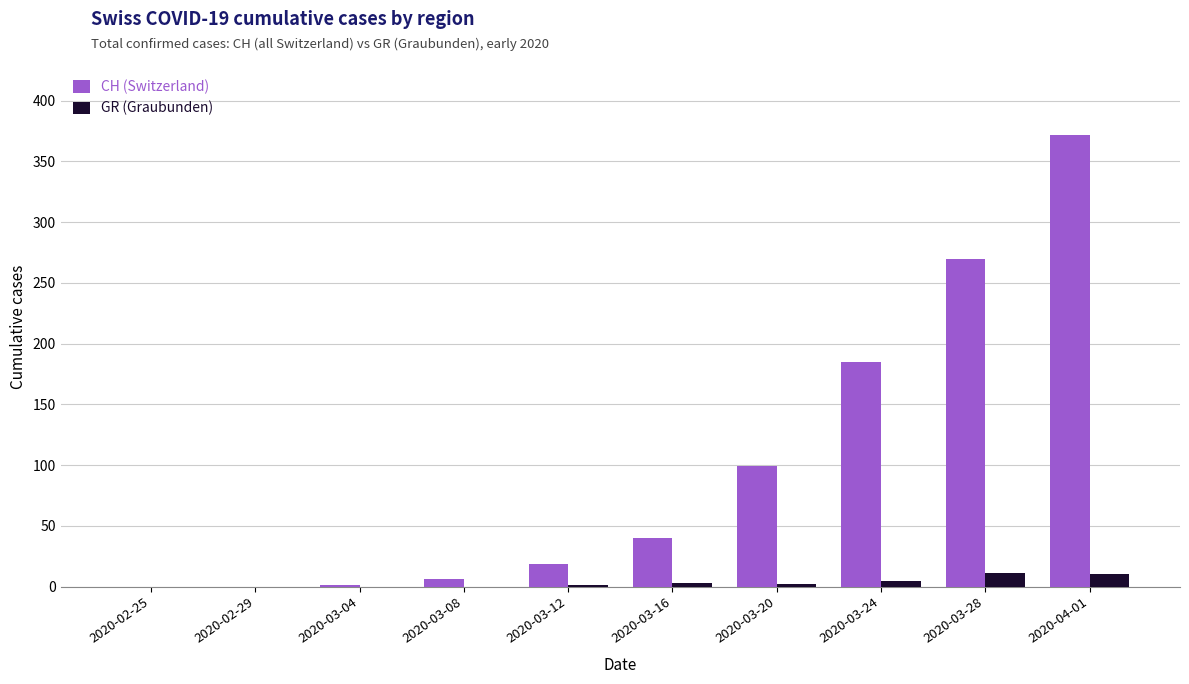

Is the value of CH (Switzerland) at 2020-03-28 greater than the value of GR (Graubunden) at 2020-02-29?

Yes